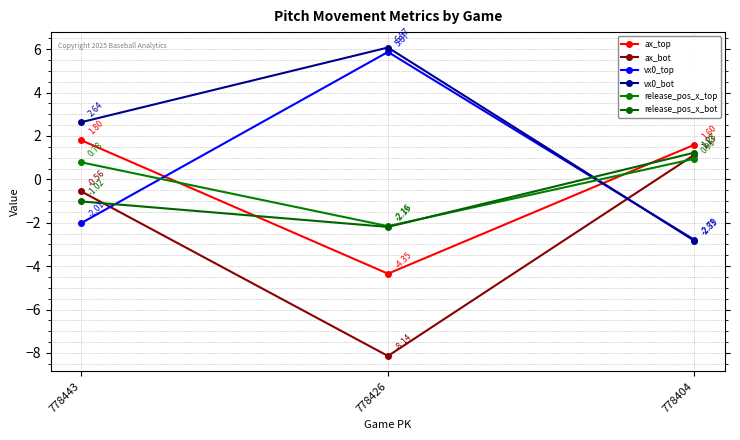

Reading left to right, extract all data points from this chart.

ax_top: 778443=1.8	778426=-4.3	778404=1.6
ax_bot: 778443=-0.6	778426=-8.1	778404=1.1
vx0_top: 778443=-2.0	778426=5.9	778404=-2.8
vx0_bot: 778443=2.6	778426=6.1	778404=-2.8
release_pos_x_top: 778443=0.8	778426=-2.2	778404=0.9
release_pos_x_bot: 778443=-1.0	778426=-2.2	778404=1.2